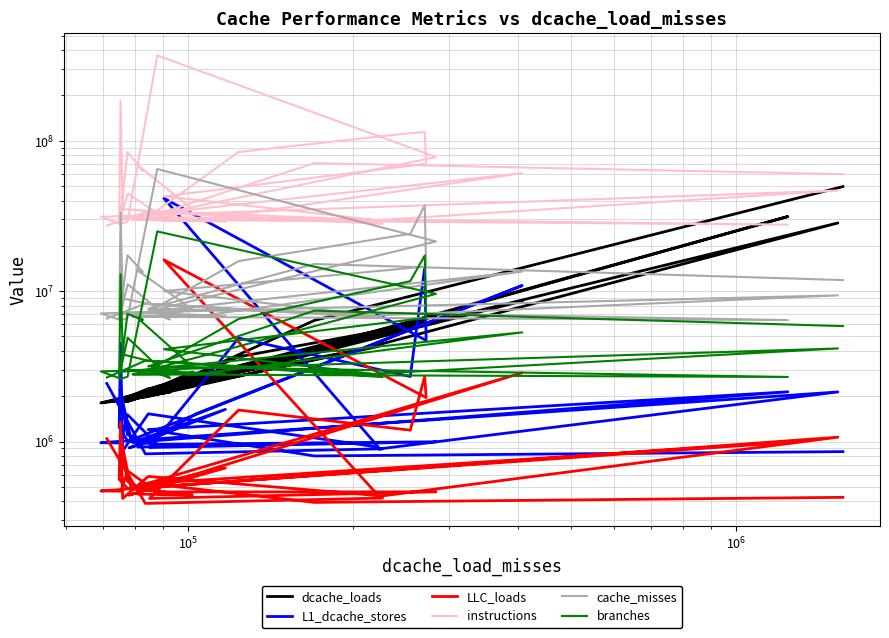

After their last crossing, which series has the higher values: dcache_loads or instructions?

instructions